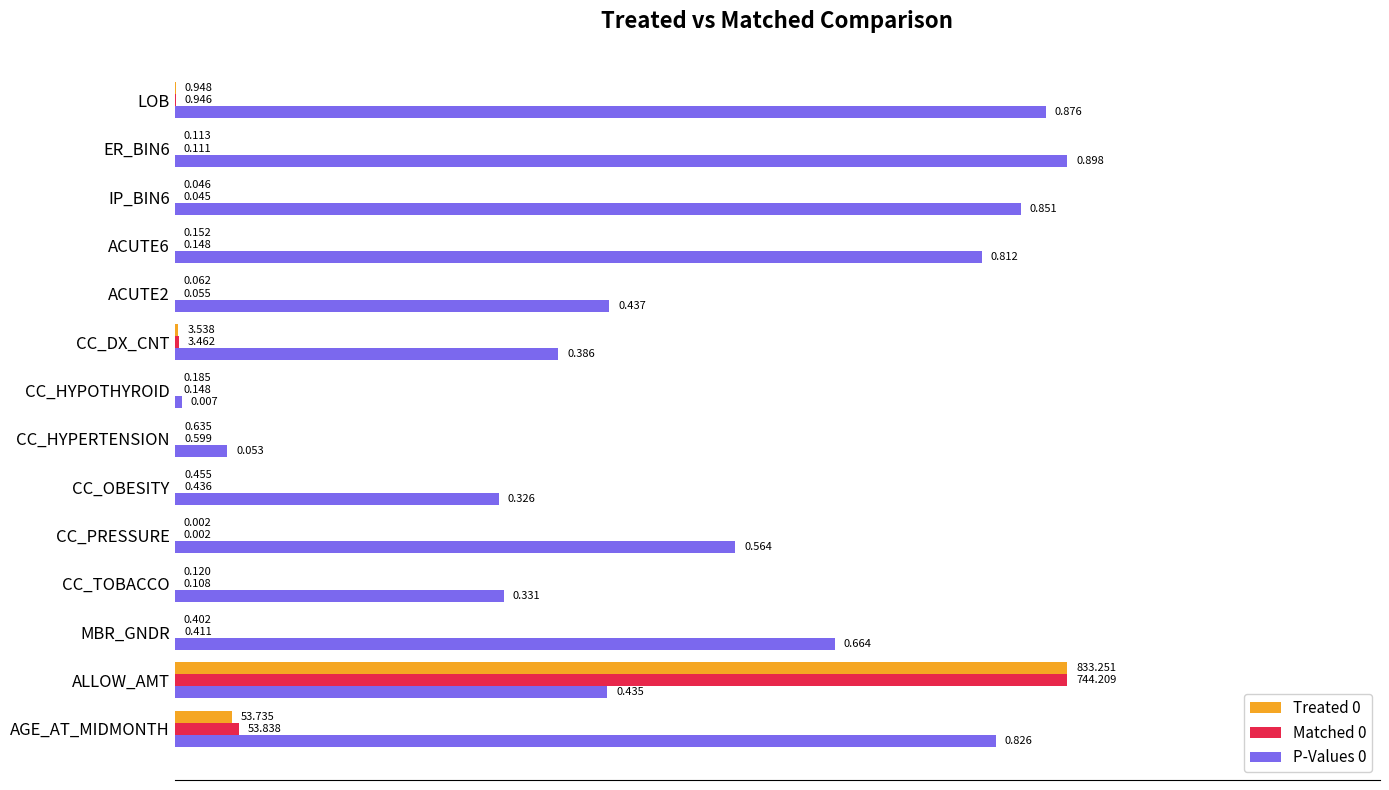

At which label does Matched 0 reach its peak?

ALLOW_AMT